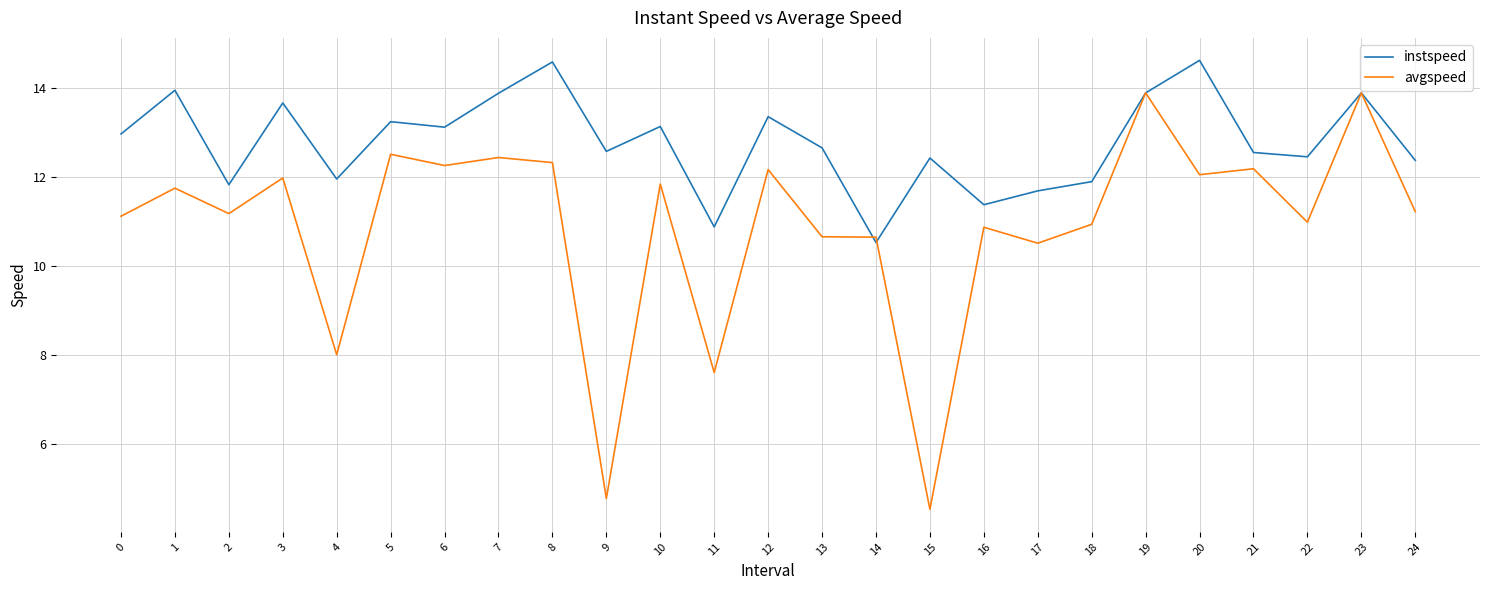

How many lines are shown in the chart?

2